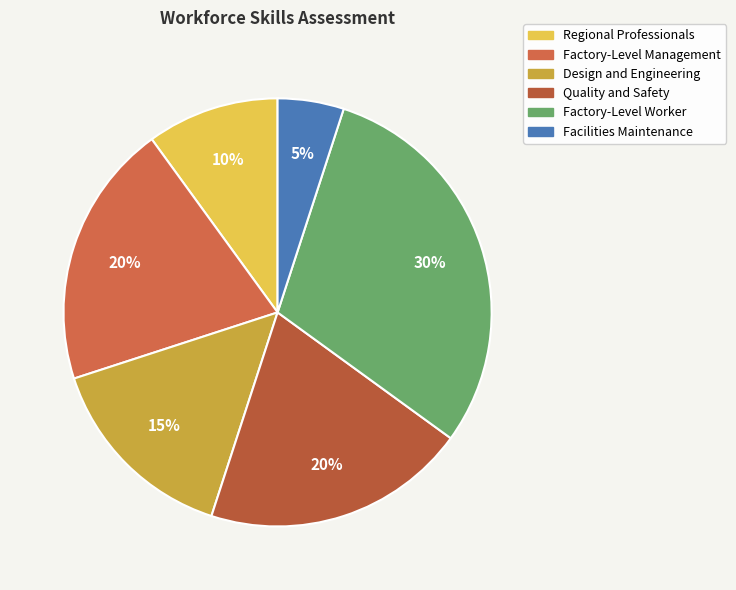

Is the sum of Factory-Level Worker and Factory-Level Management greater than half?

No